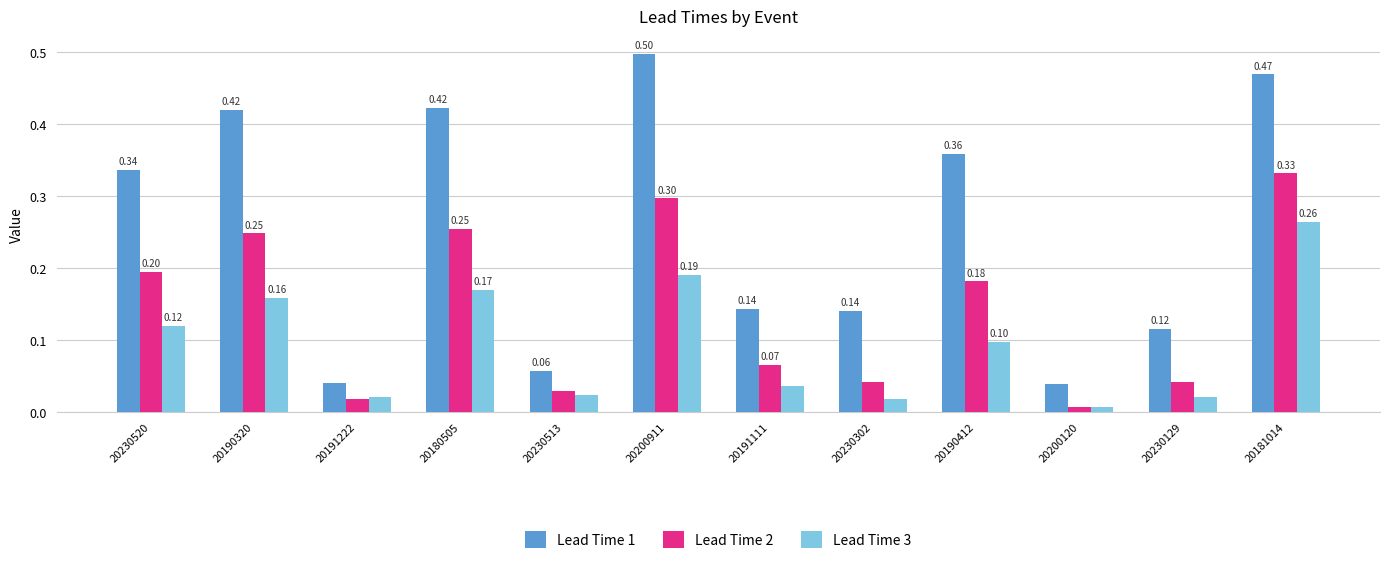

What is the label of the 5th bar from the left?

20230513